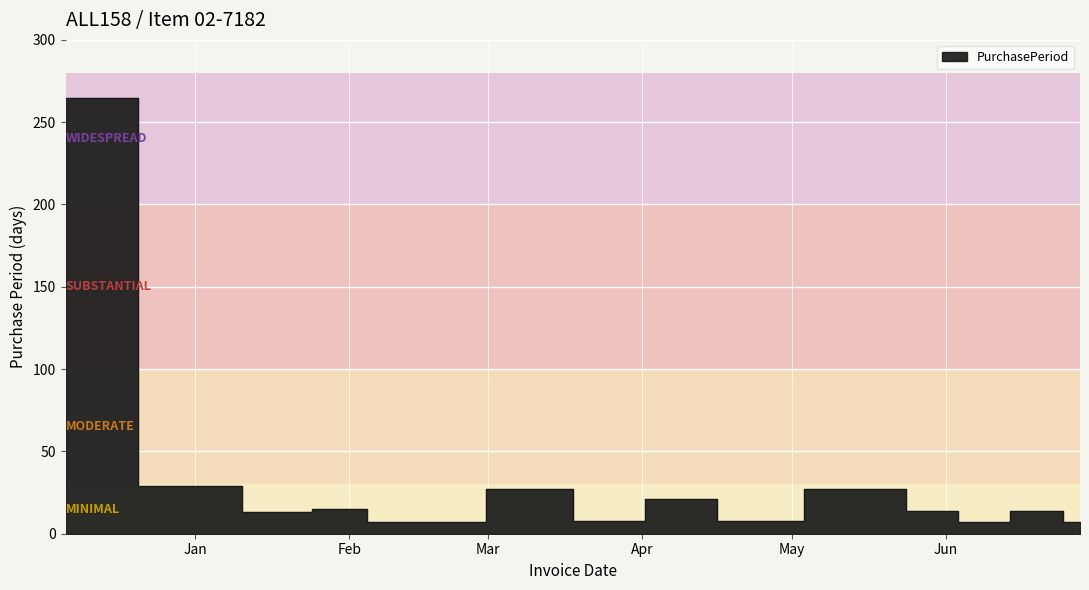

Approximately how many times larger is the value at 2017-05-31 compared to 2017-02-15?

2.0